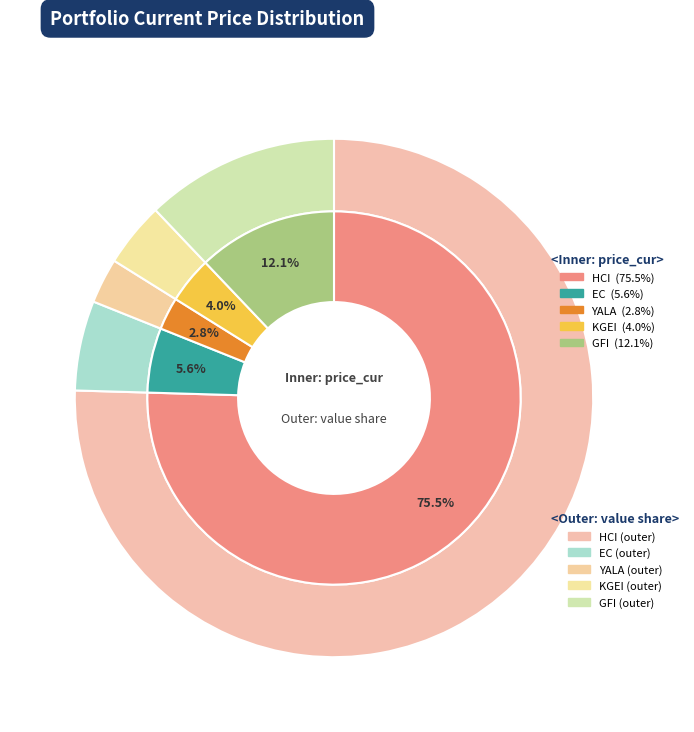

How much of the chart is everything except HCI?

24.5%